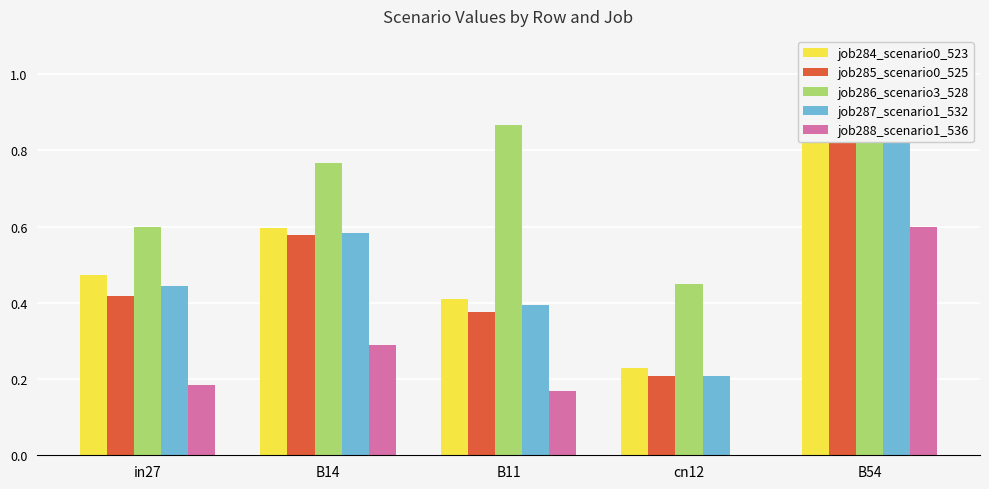

Read the job285_scenario0_525 value at B14.

0.6